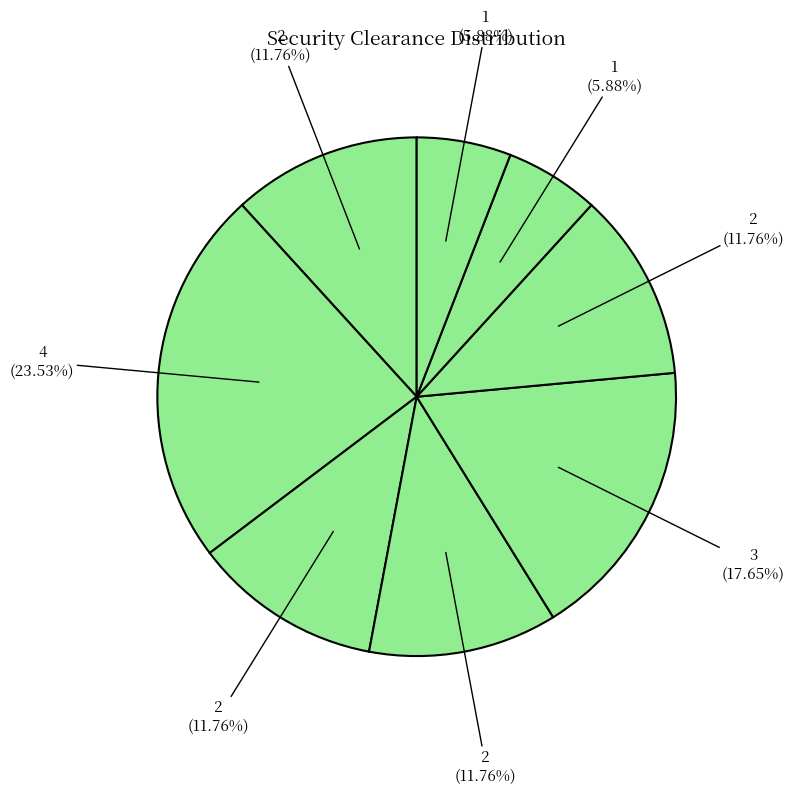

How many slices are in this pie chart?

8